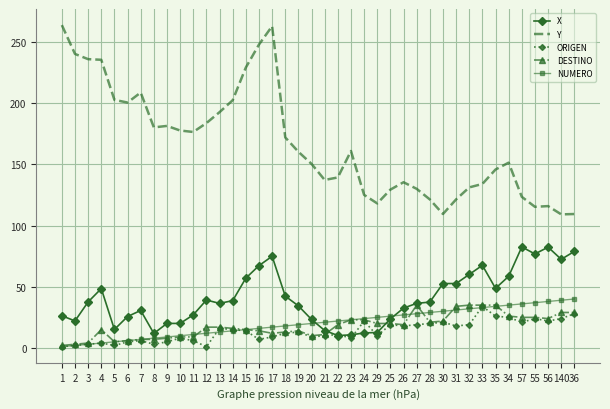

What is the approximate value of DESTINO at 12?

17.0